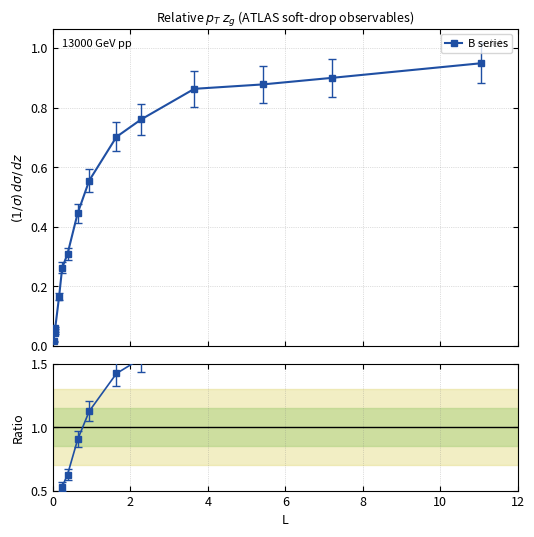

True or false: B series has more than 2 interior local peaks.

False